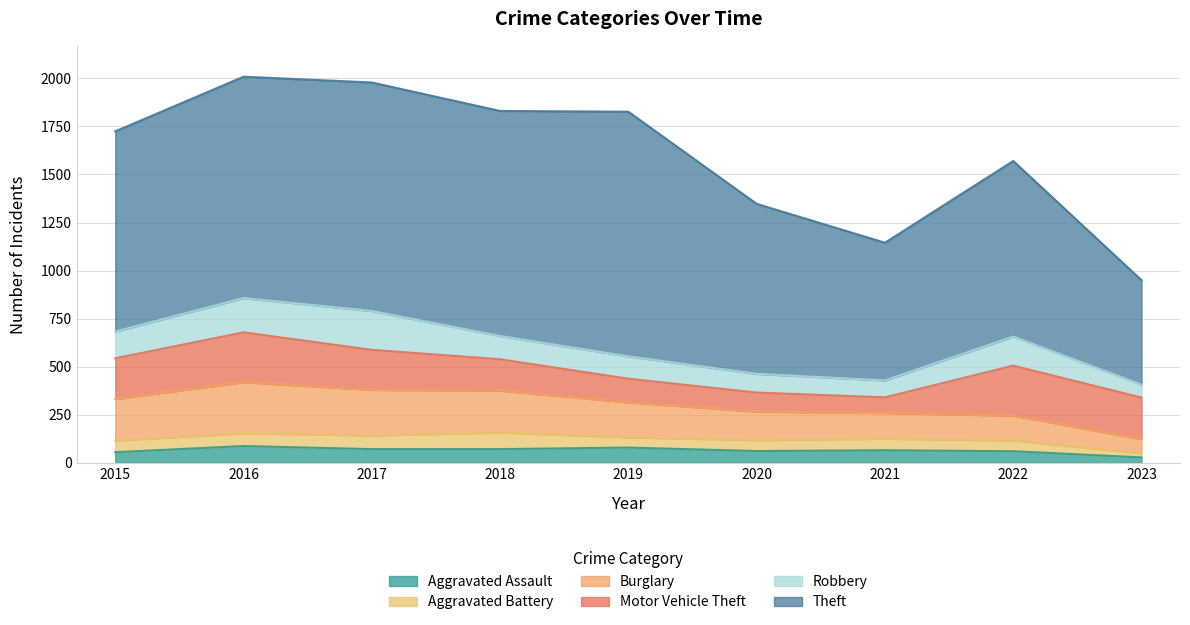

Which label corresponds to the smallest value in the chart?

2023